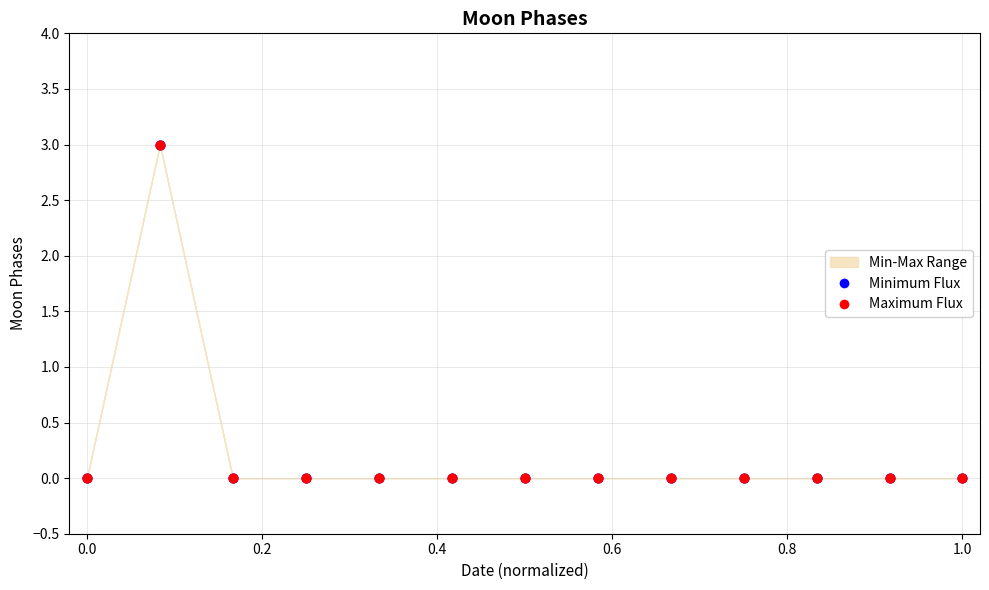

Which series has the widest spread of Y values?

Minimum Flux